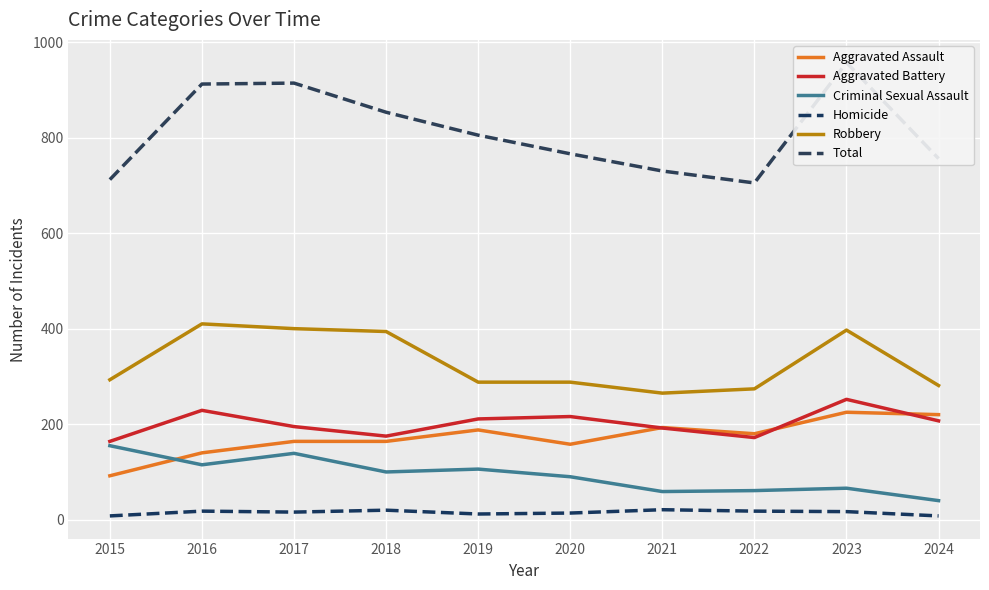

Which has a higher value, 2018 or 2017?

2018